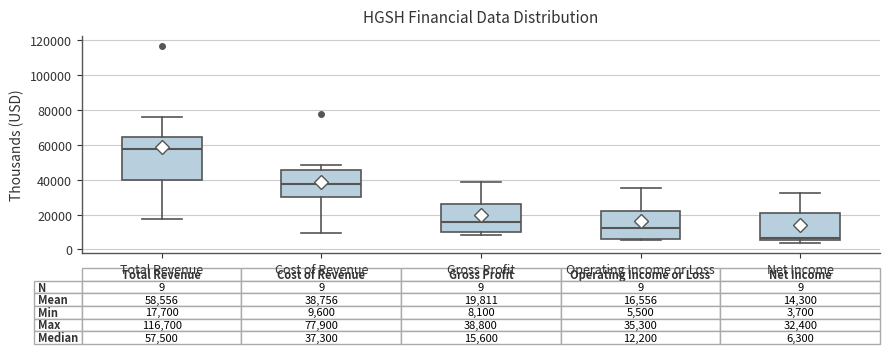

Which box's median line is the lowest?

Net Income